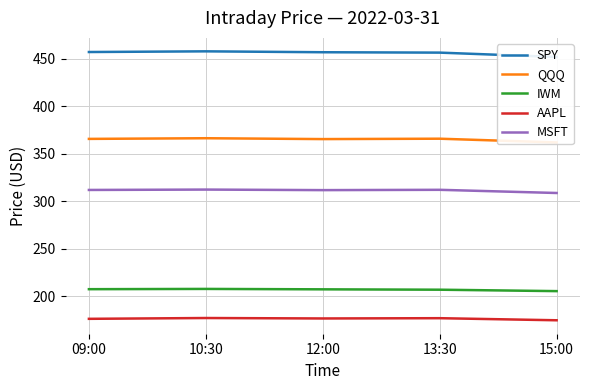

What is the sum of all SPY values?

2280.6